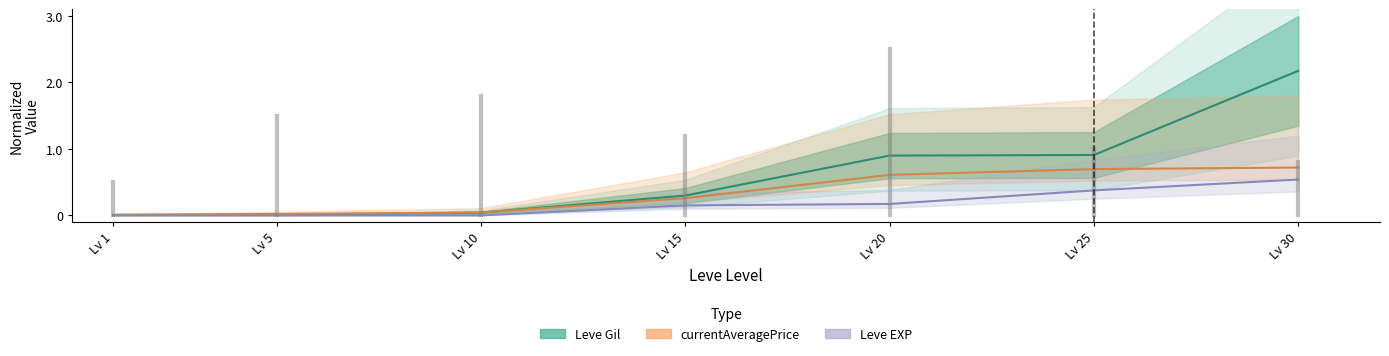

What is the approximate value of Leve EXP at Lv 25?

0.4